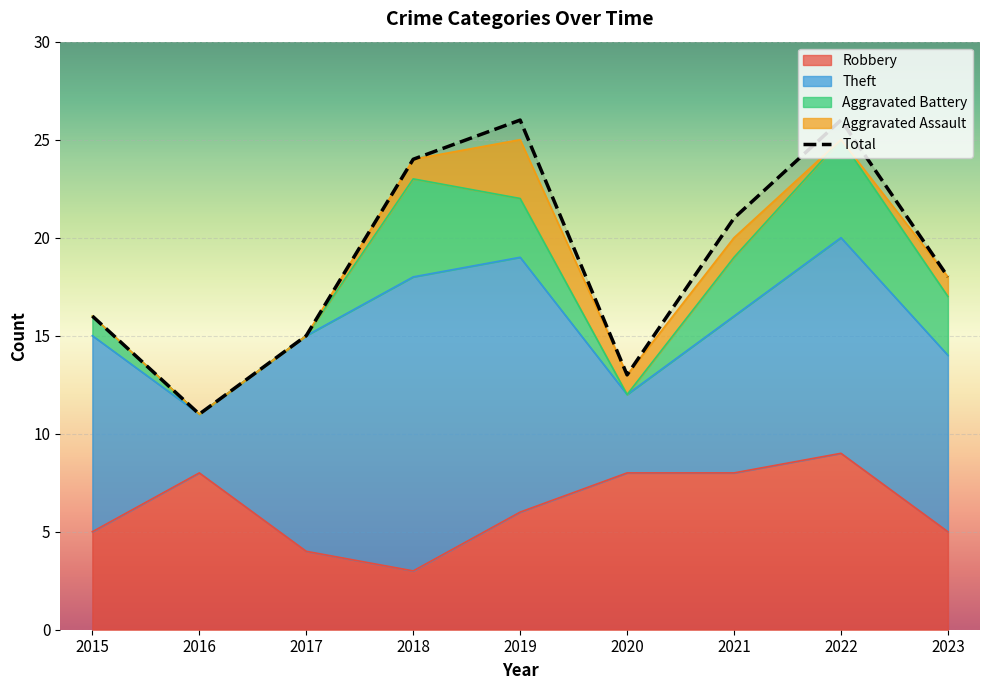

What is the difference between the highest and lowest values at 2016?

11